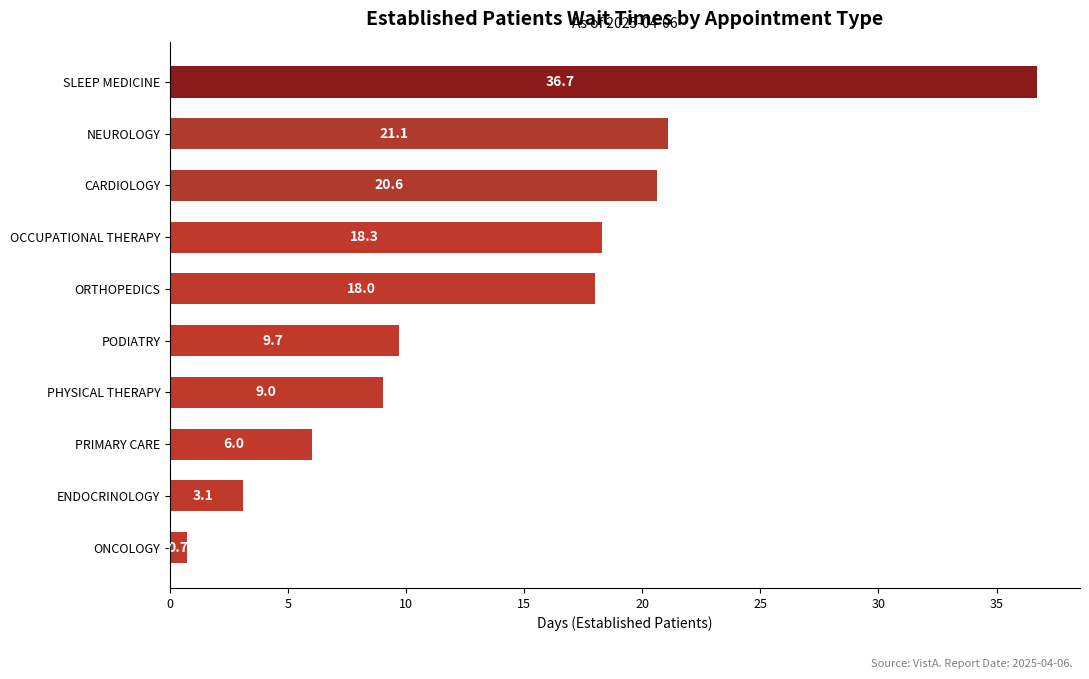

Which category has the lowest value across all series?

ONCOLOGY